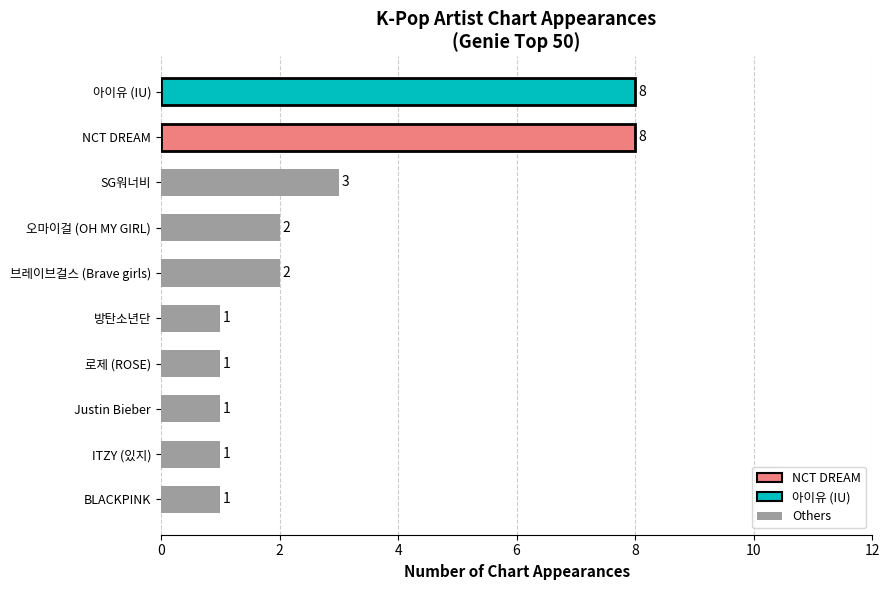

What is the sum of all values?

28